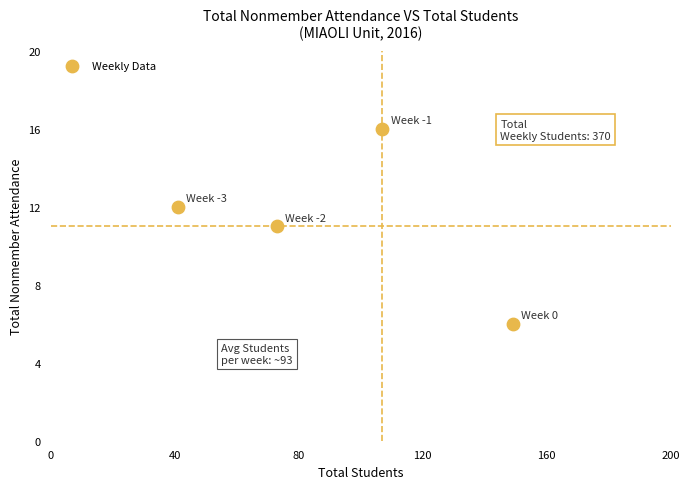

What is the average Y value?

11